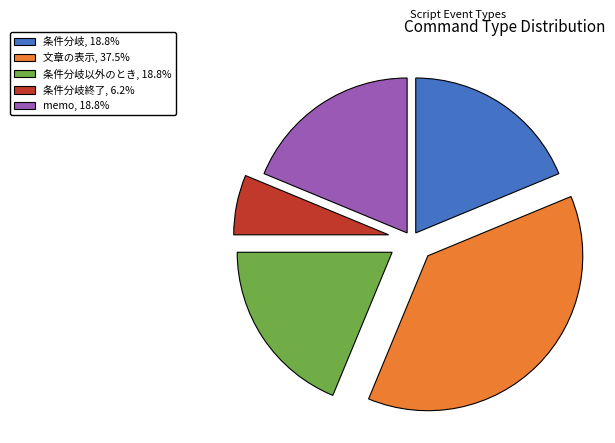

How many segments does this pie chart have?

5